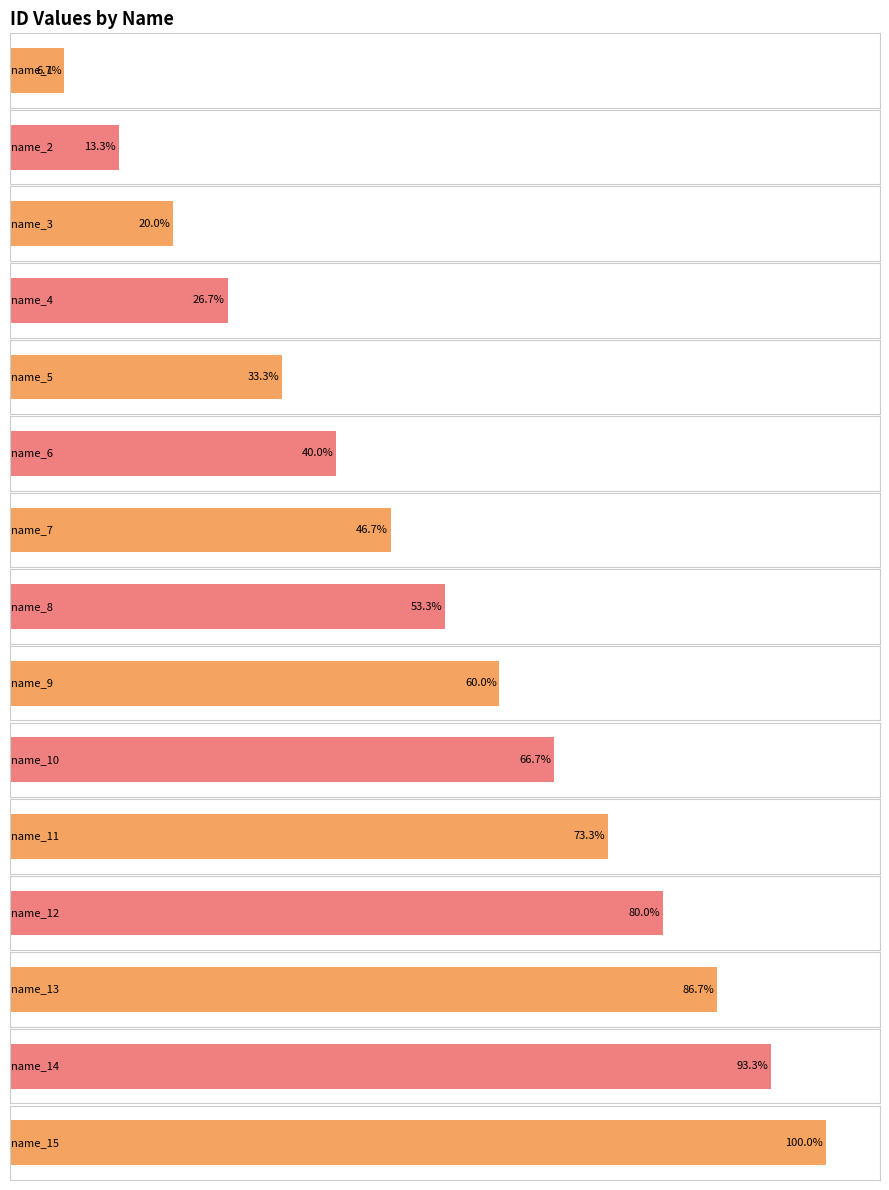

What is the difference between the second highest and second lowest values?

12